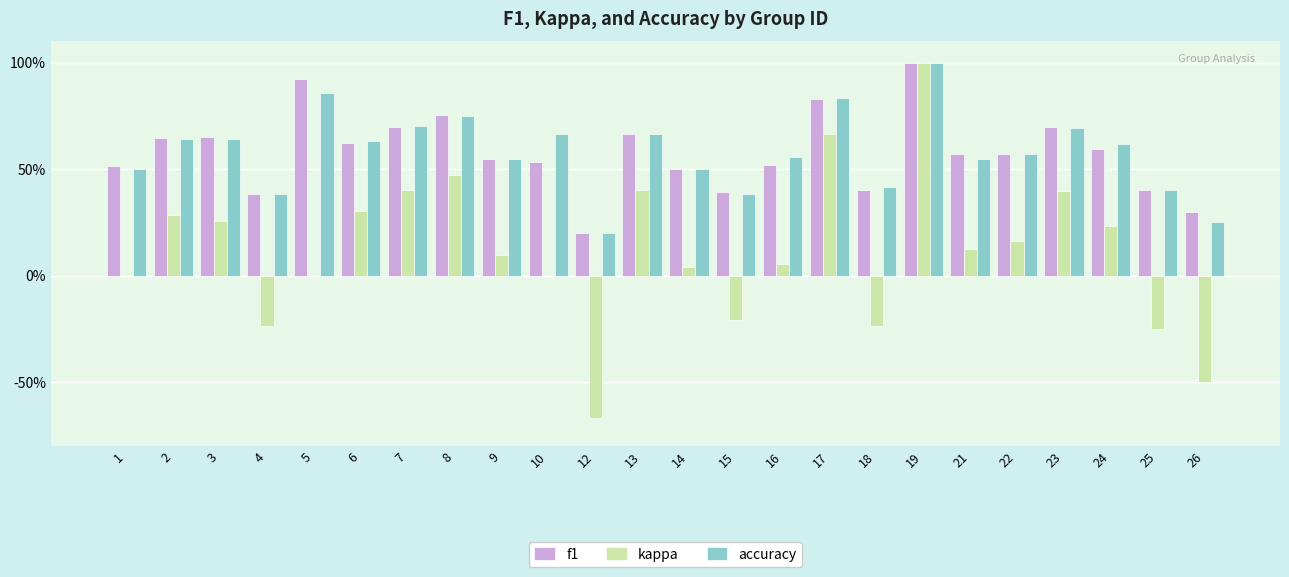

At how many categories does at least one series exceed 0?

24